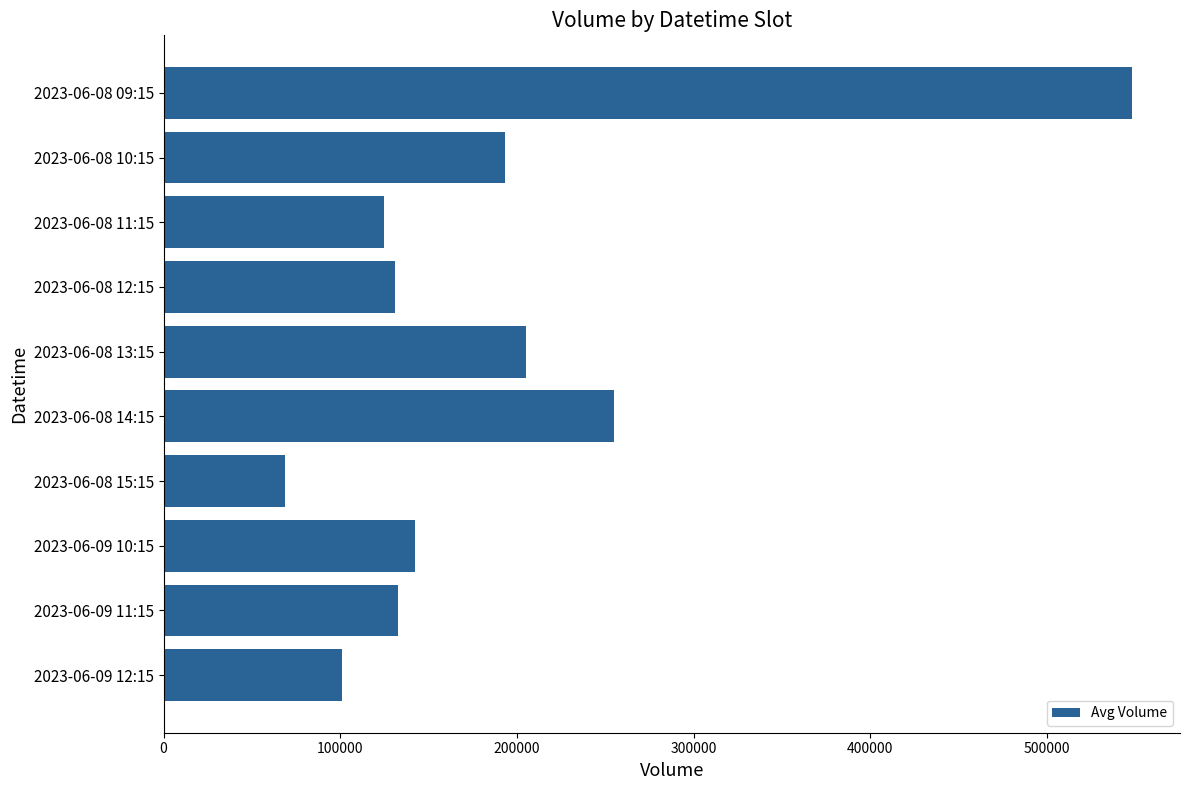

Is it true that the value at 2023-06-08 12:15 is 226383?

False